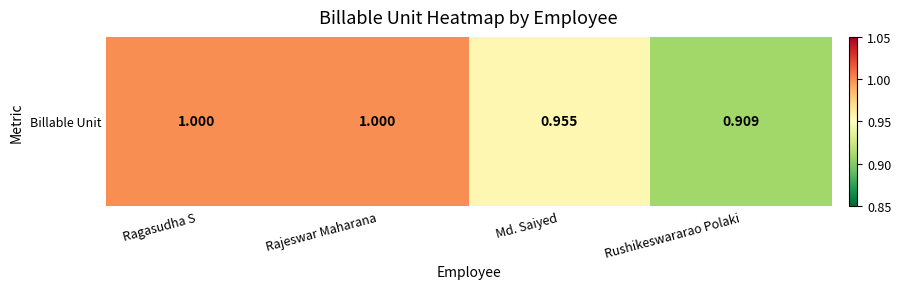

What is the difference between the maximum and minimum values?

0.1